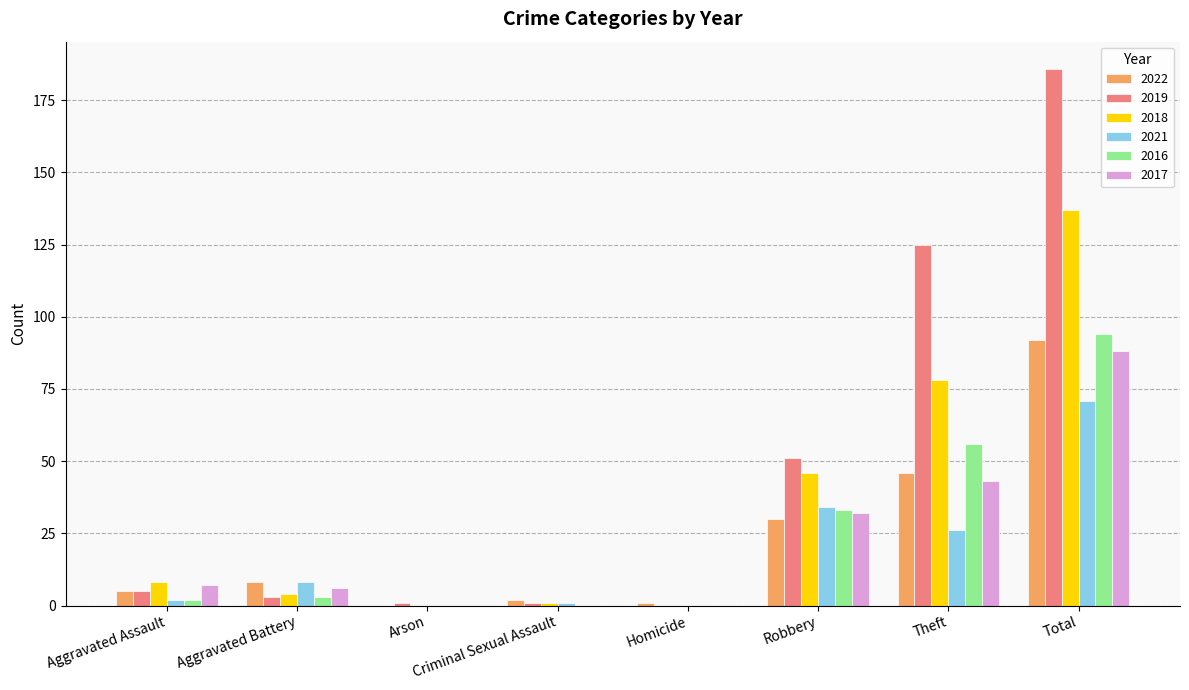

At which category is the sum across all series the highest?

Total